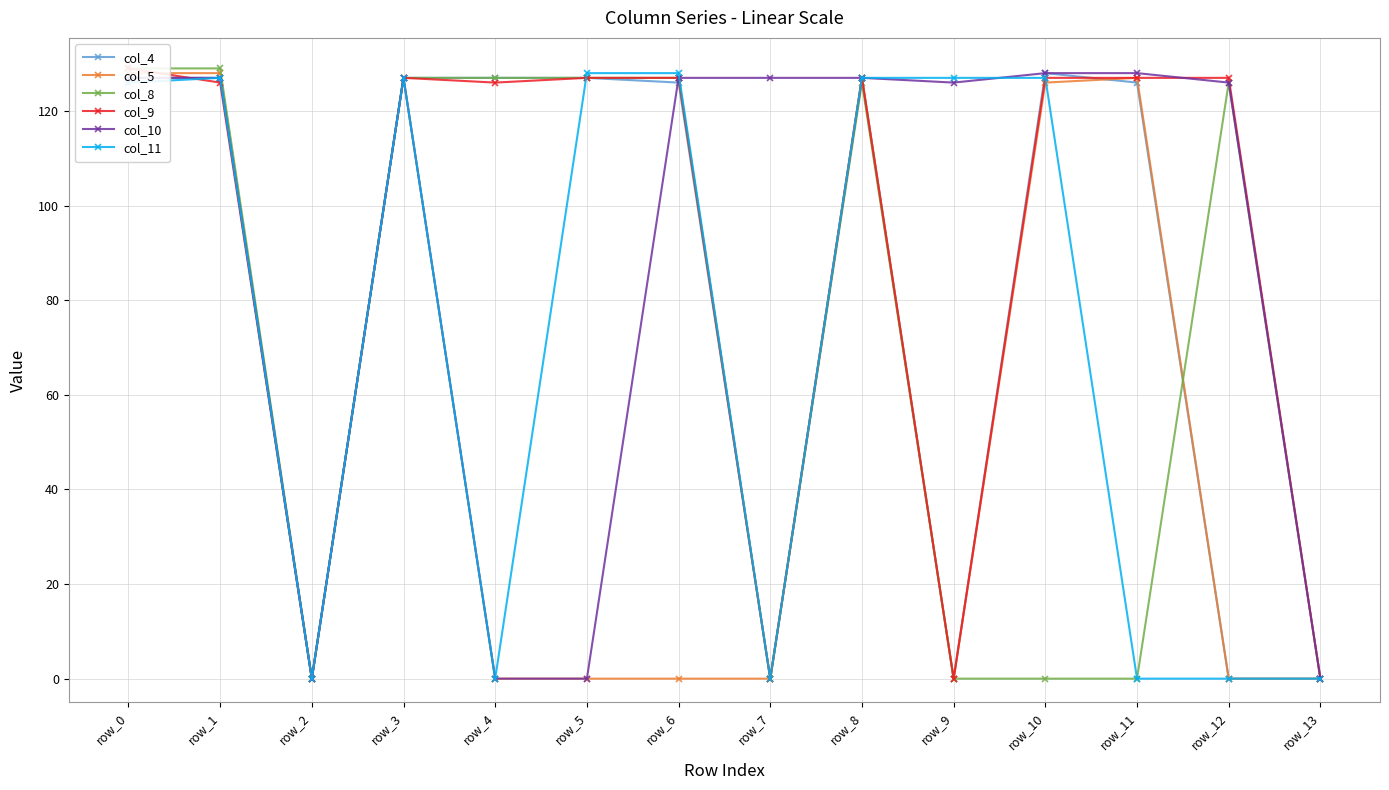

Reading left to right, extract all data points from this chart.

col_4: 127	127	0	127	127	127	126	0	127	0	128	126	0	0
col_5: 128	128	0	127	0	0	0	0	127	0	126	127	0	0
col_8: 129	129	0	127	127	127	127	0	126	0	0	0	126	0
col_9: 129	126	0	127	126	127	127	0	127	0	127	127	127	0
col_10: 127	127	0	127	0	0	127	127	127	126	128	128	126	0
col_11: 126	127	0	127	0	128	128	0	127	127	127	0	0	0